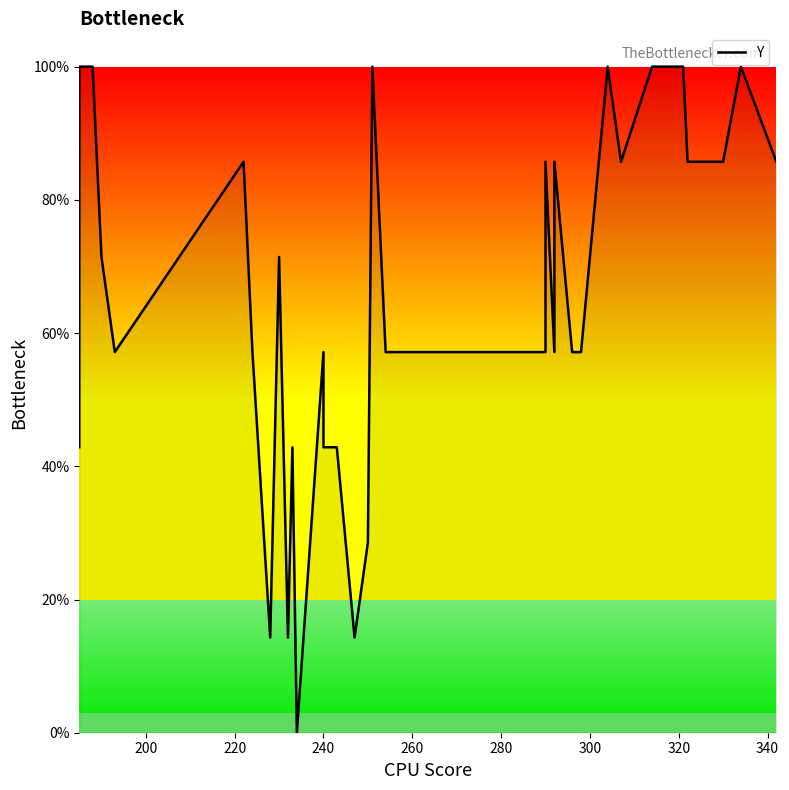

What is the label of the 37th point from the right?

240